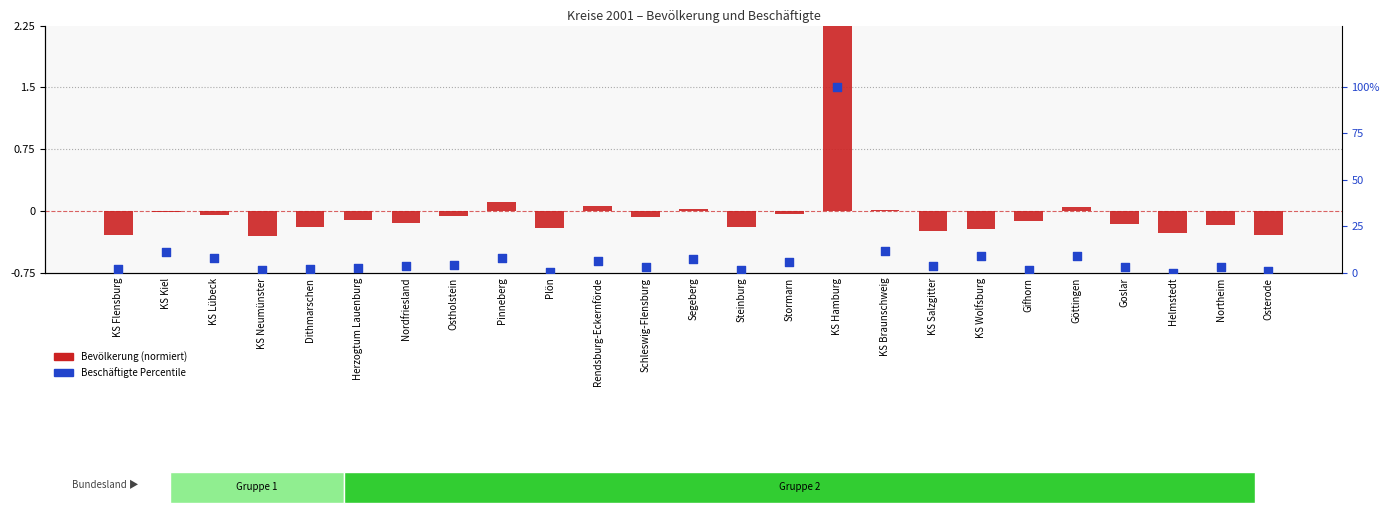

What is the total value across all series at KS Wolfsburg?

8.9